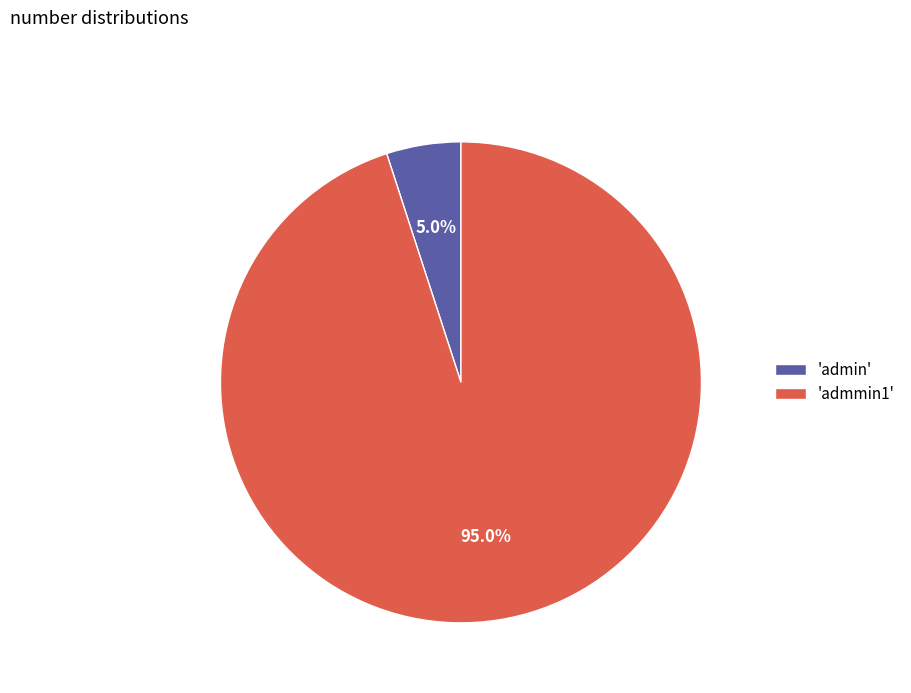

Does 'admmin1' represent more than half of the total?

Yes